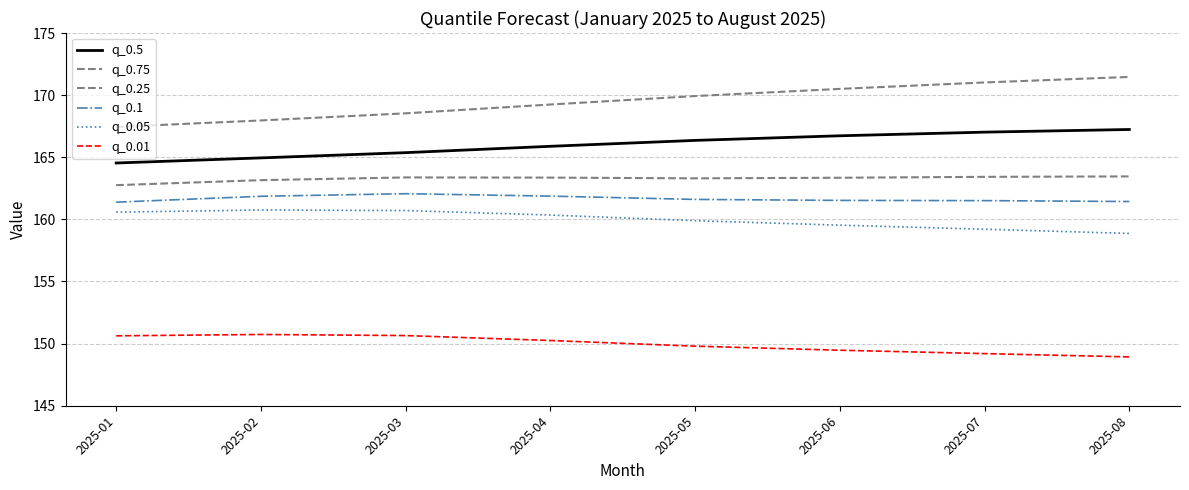

What is the value of the q_0.05 point at the 2nd from the left?

160.8